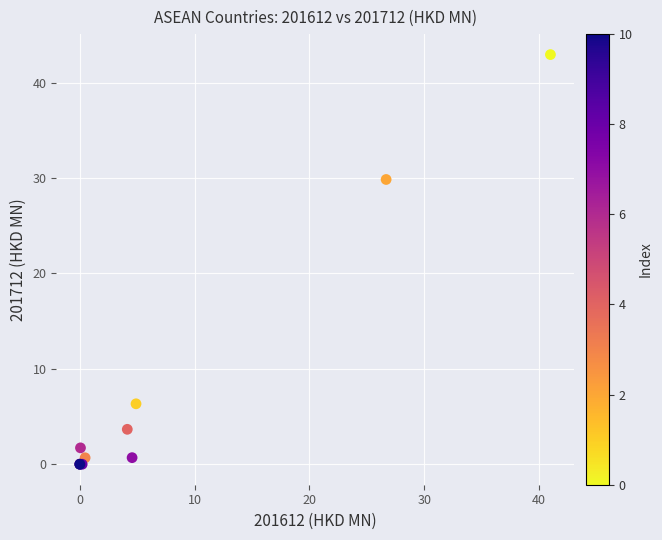

What Y value in the scatter plot is closest to 21?

29.8